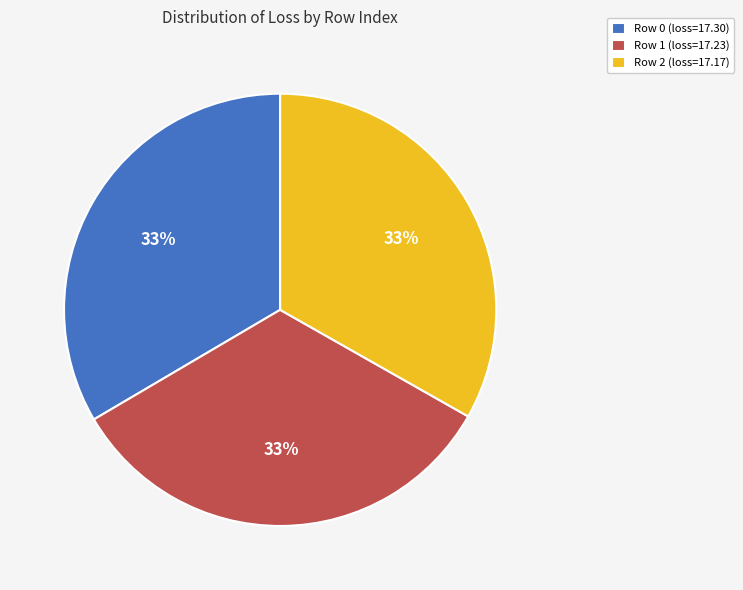

Do Row 2 (loss=17.17) and Row 0 (loss=17.30) together represent more than half of the pie?

Yes